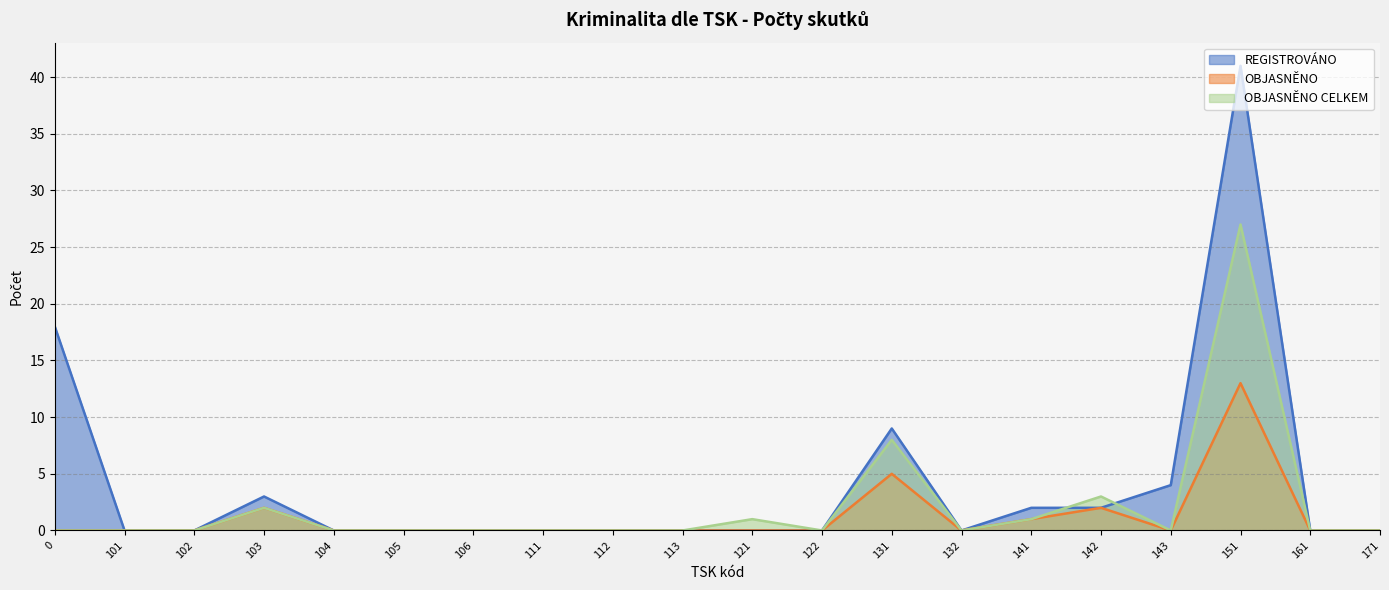

How many lines are shown in the chart?

3